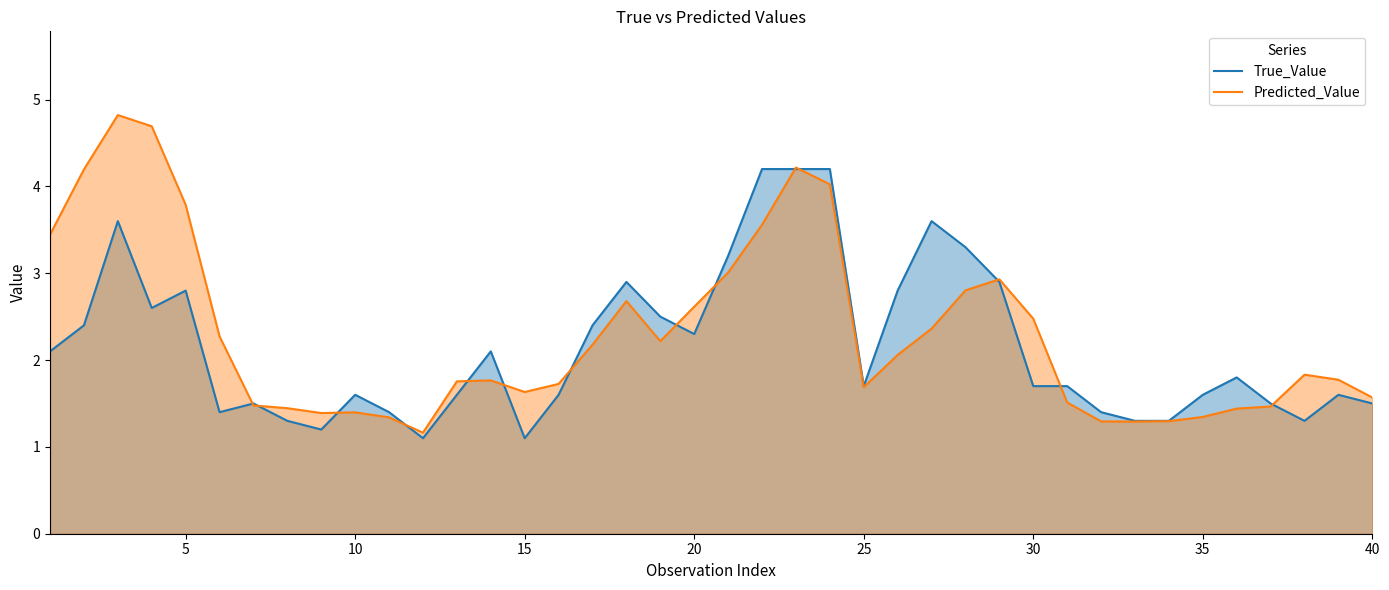

At how many categories does at least one series exceed 3?

11